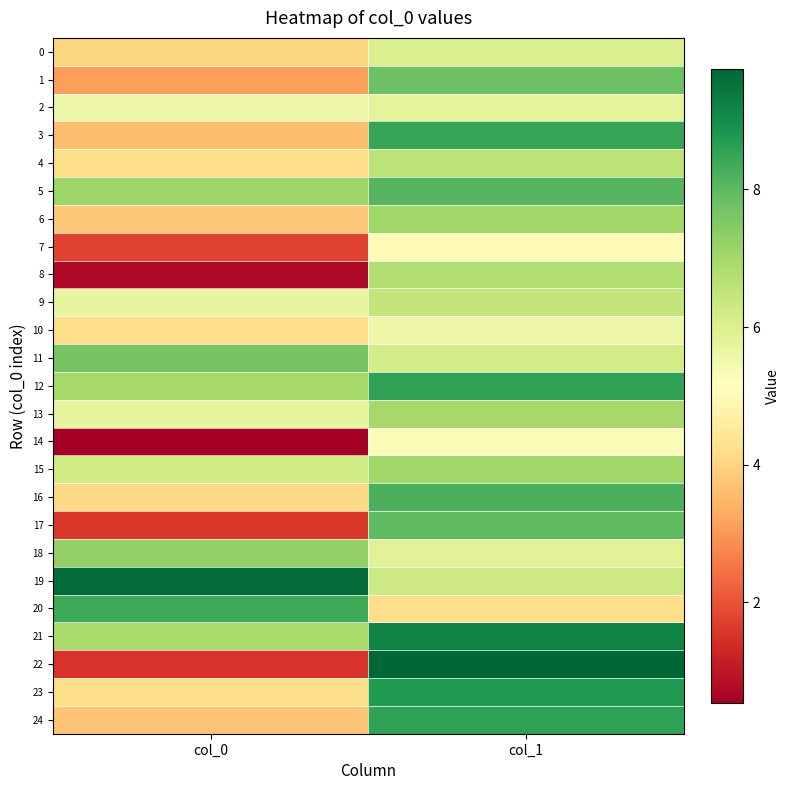

Reading left to right, extract all data points from this chart.

0: col_0=4.1	col_1=6.0
1: col_0=3.1	col_1=7.8
2: col_0=5.5	col_1=5.8
3: col_0=3.6	col_1=8.5
4: col_0=4.2	col_1=6.6
5: col_0=7.1	col_1=8.1
6: col_0=3.8	col_1=7.0
7: col_0=1.8	col_1=5.0
8: col_0=0.7	col_1=6.7
9: col_0=5.7	col_1=6.5
10: col_0=4.2	col_1=5.5
11: col_0=7.7	col_1=6.2
12: col_0=7.0	col_1=8.6
13: col_0=5.7	col_1=7.0
14: col_0=0.5	col_1=5.3
15: col_0=6.2	col_1=7.0
16: col_0=4.1	col_1=8.2
17: col_0=1.6	col_1=8.0
18: col_0=7.3	col_1=5.8
19: col_0=9.7	col_1=6.3
20: col_0=8.4	col_1=4.2
21: col_0=6.9	col_1=9.2
22: col_0=1.5	col_1=9.8
23: col_0=4.2	col_1=8.7
24: col_0=3.7	col_1=8.5